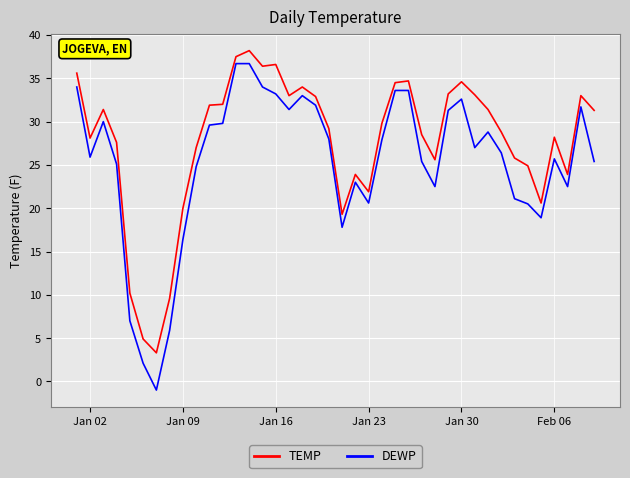

Rank the series by their average value, from lowest to highest.

DEWP, TEMP